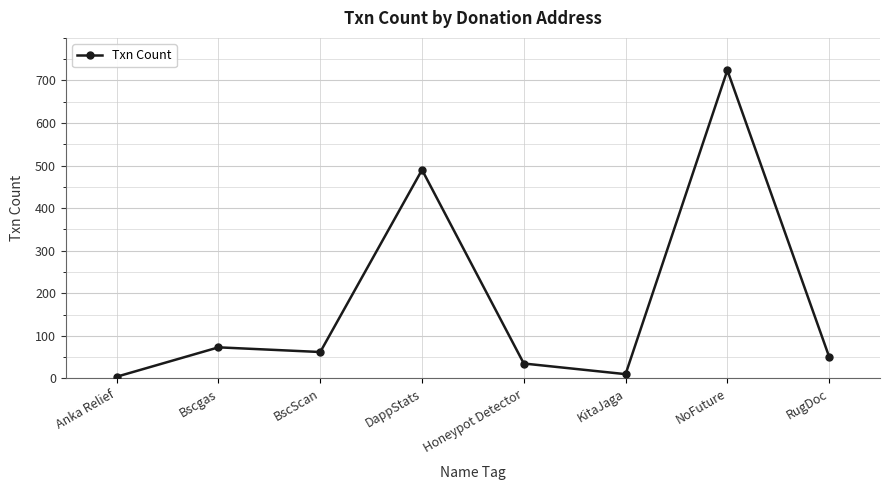

The value at DappStats is 490. True or false?

True